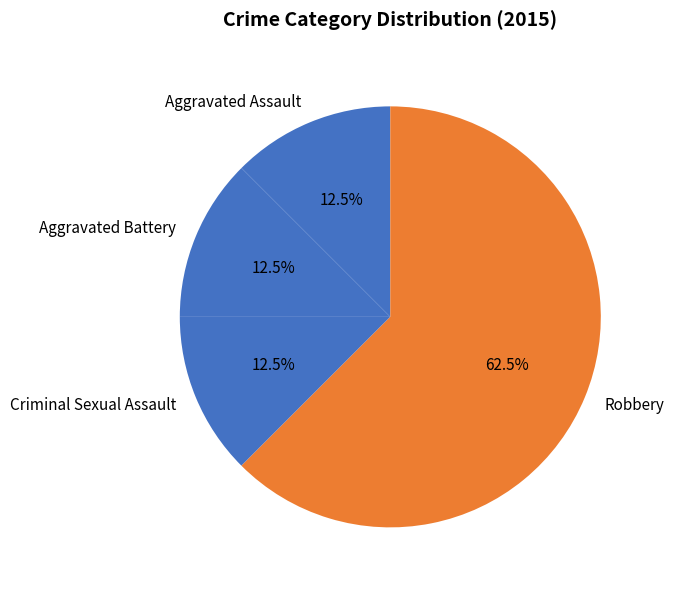

Is it true that Criminal Sexual Assault is 7% of the pie?

False